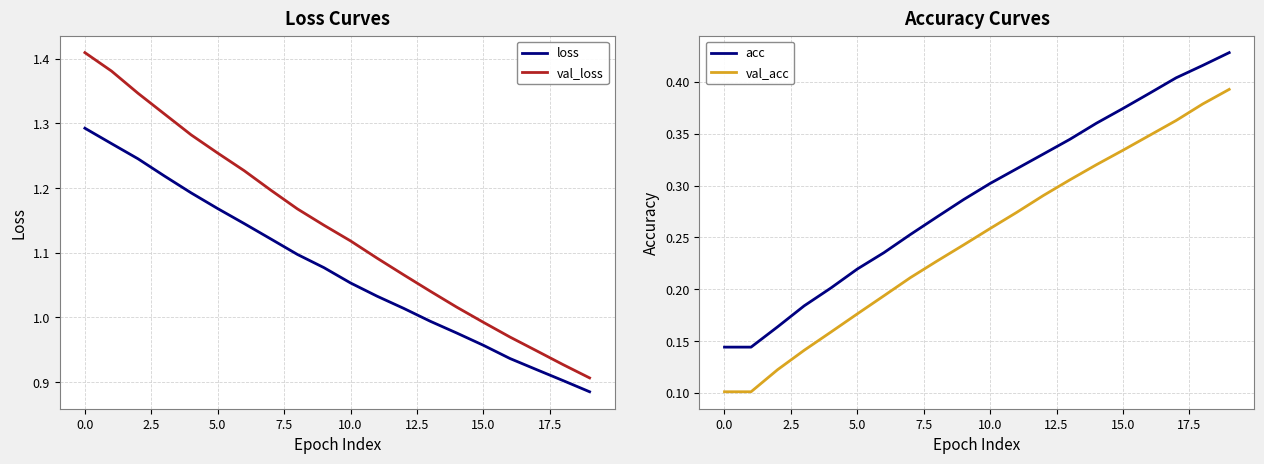

True or false: loss and val_loss intersect in this chart.

False